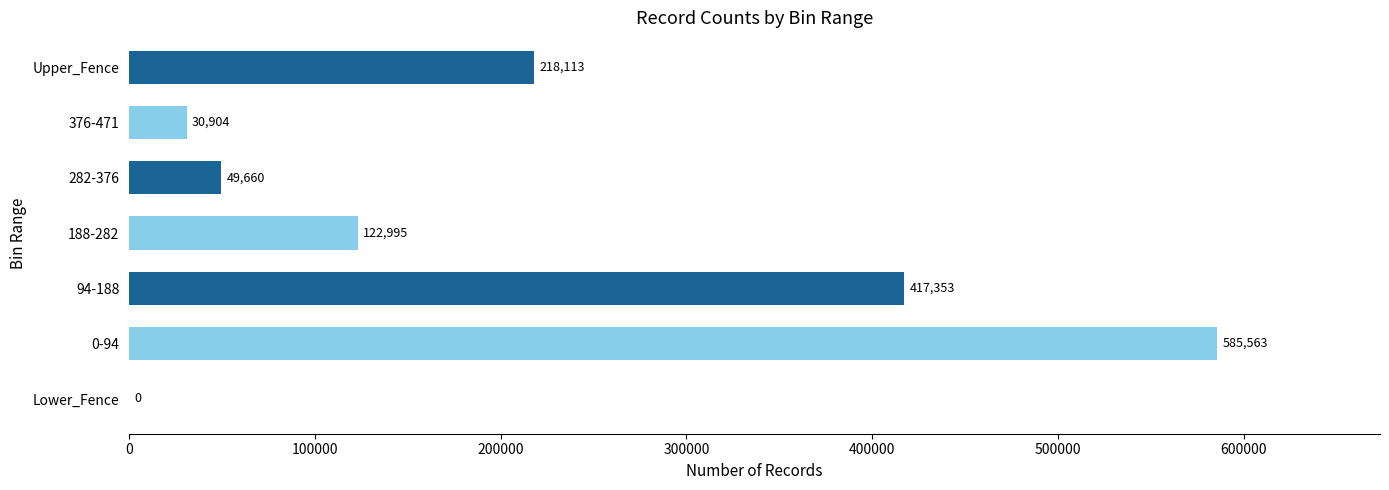

Where is the data nearest to the value 292781?

Upper_Fence